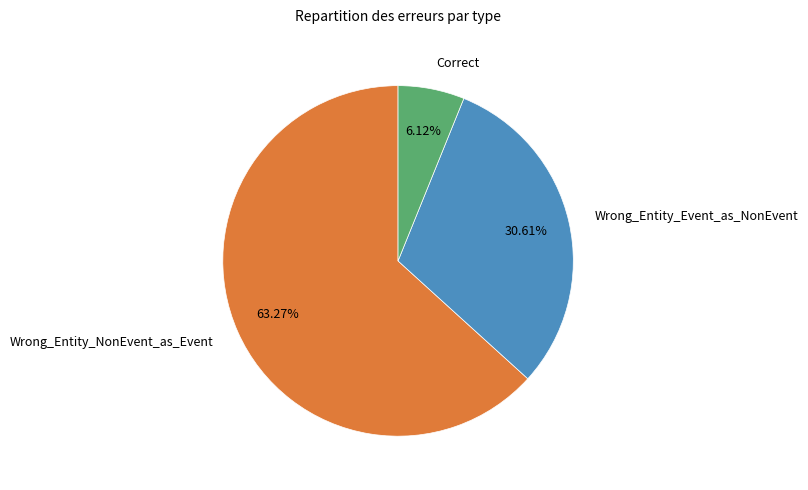

To the nearest percent, what is the difference between the Wrong_Entity_NonEvent_as_Event and Wrong_Entity_Event_as_NonEvent slice percentages?

33%